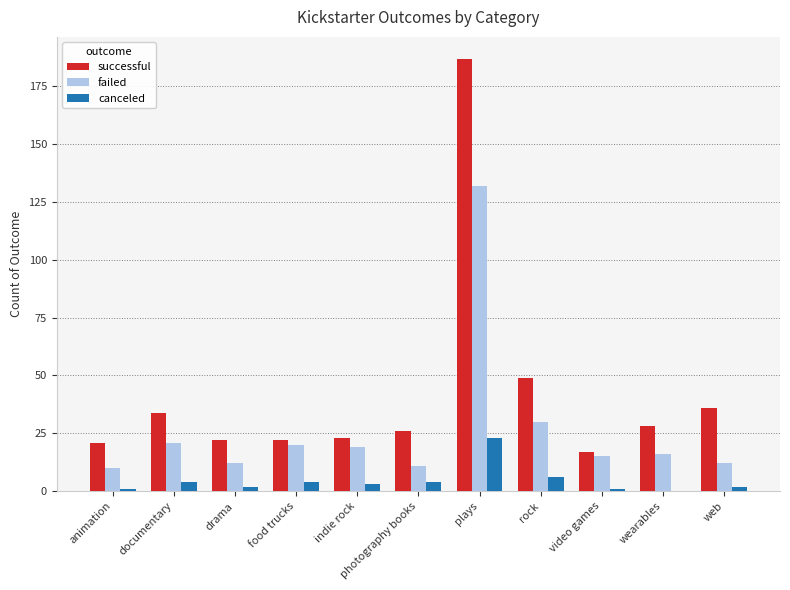

What is the approximate value of failed at photography books?

11